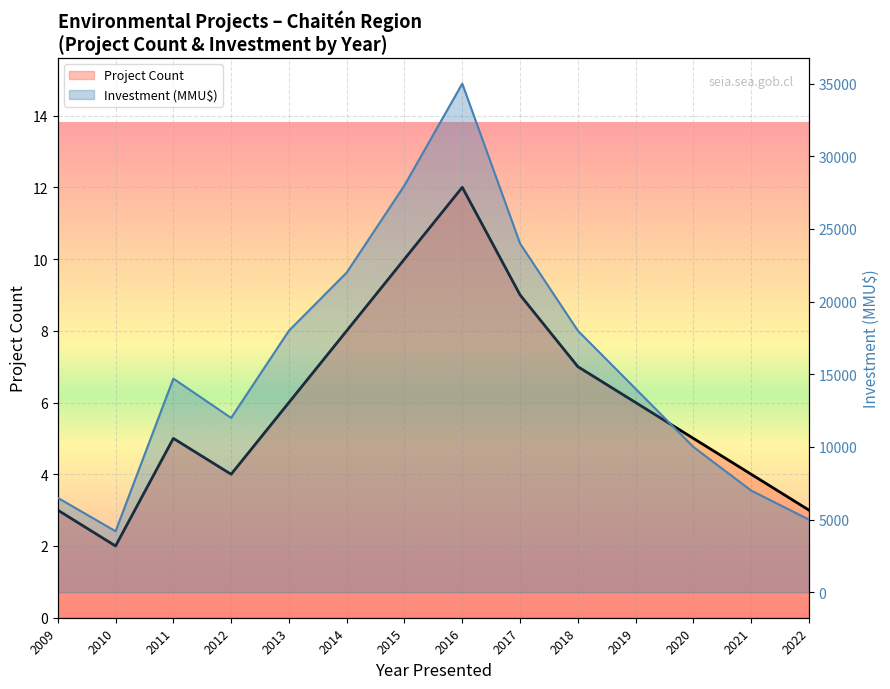

How many interior local peaks does the Project Count series have?

2